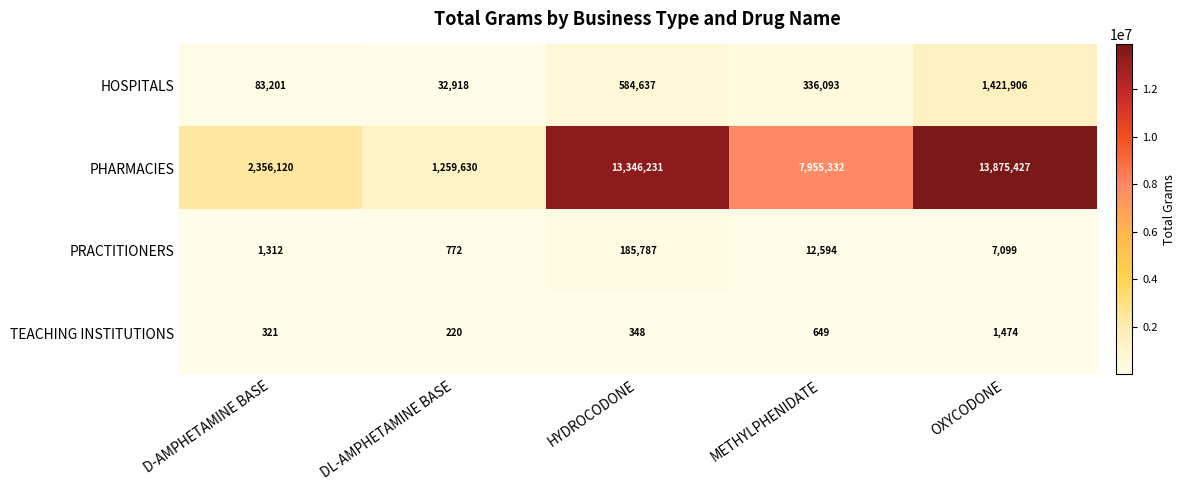

Reading left to right, what are all the values shown in this chart?

HOSPITALS: 83201	32918	584637	336093	1421906
PHARMACIES: 2356120	1259630	13346231	7955332	13875427
PRACTITIONERS: 1312	772	185787	12594	7099
TEACHING INSTITUTIONS: 321	220	348	649	1474